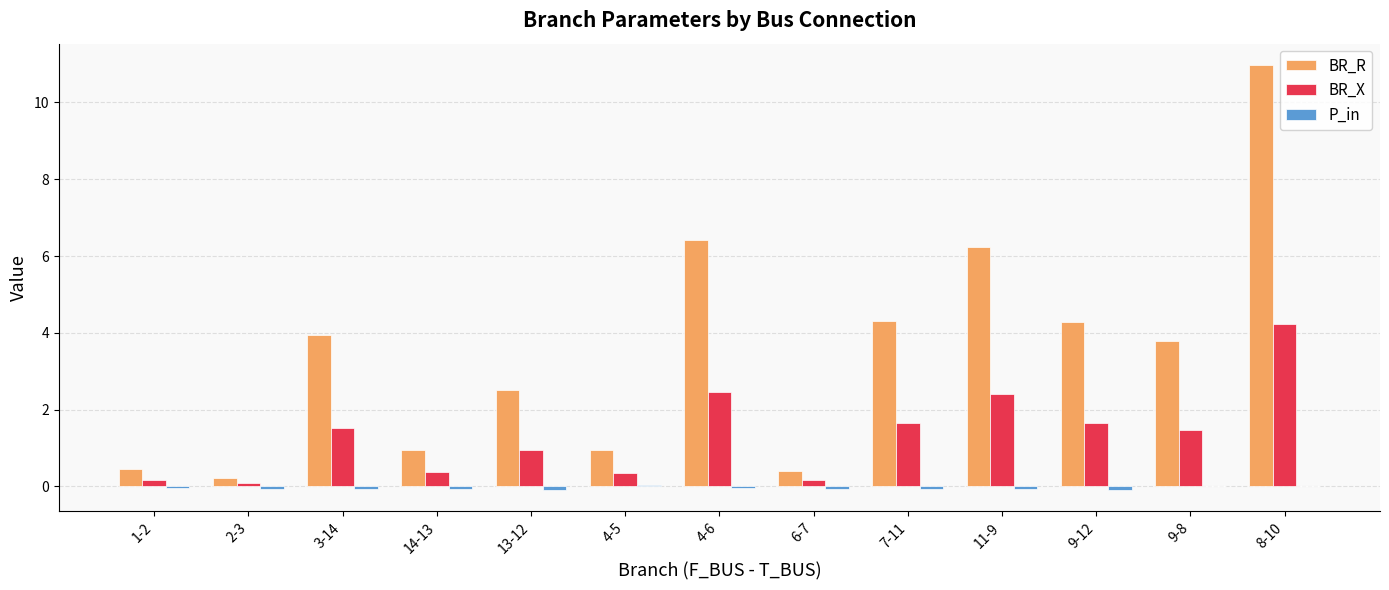

Which series has the largest total across all categories?

BR_R